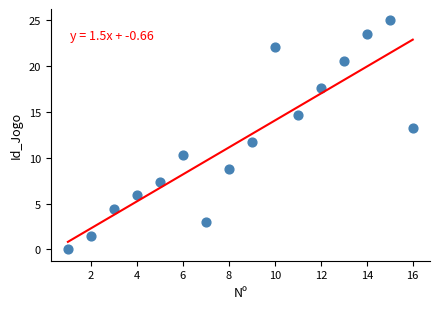

What is the range of Y values (max minus min)?

25.0